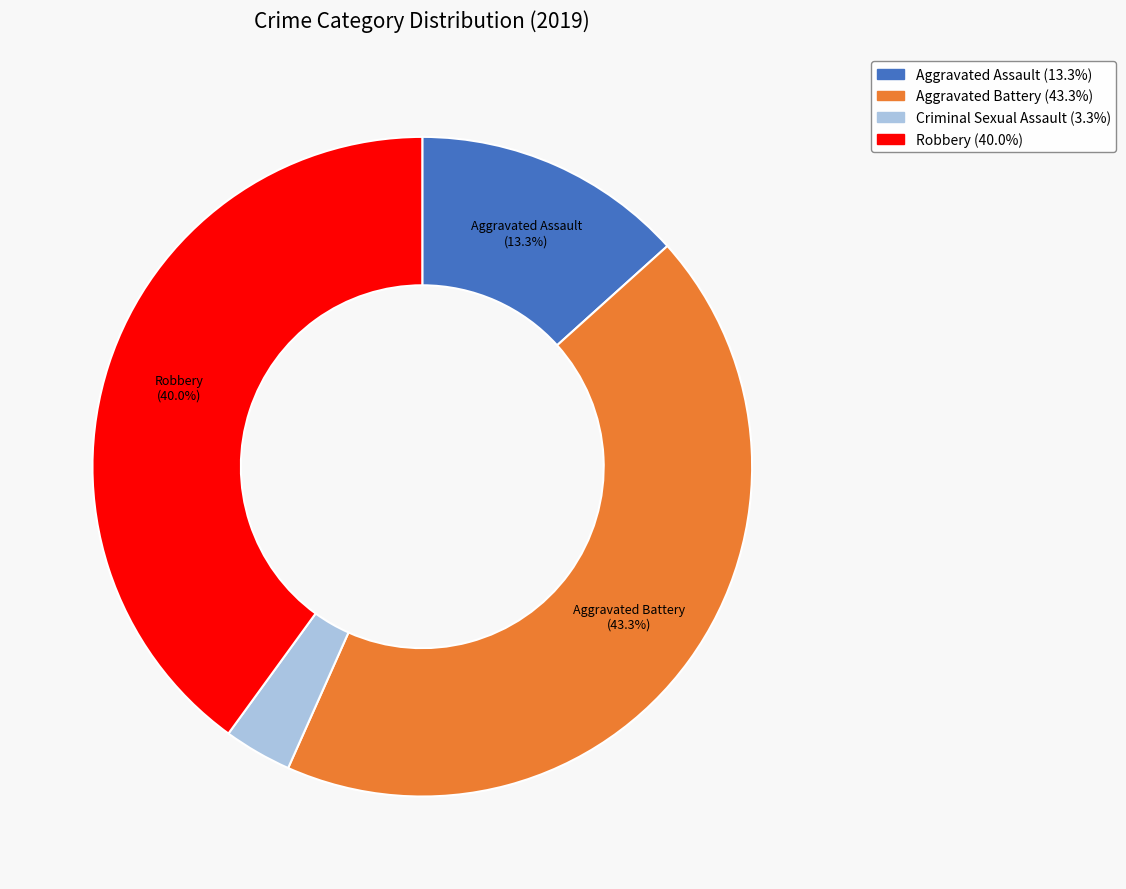

Is there any slice that represents more than half of the pie?

No